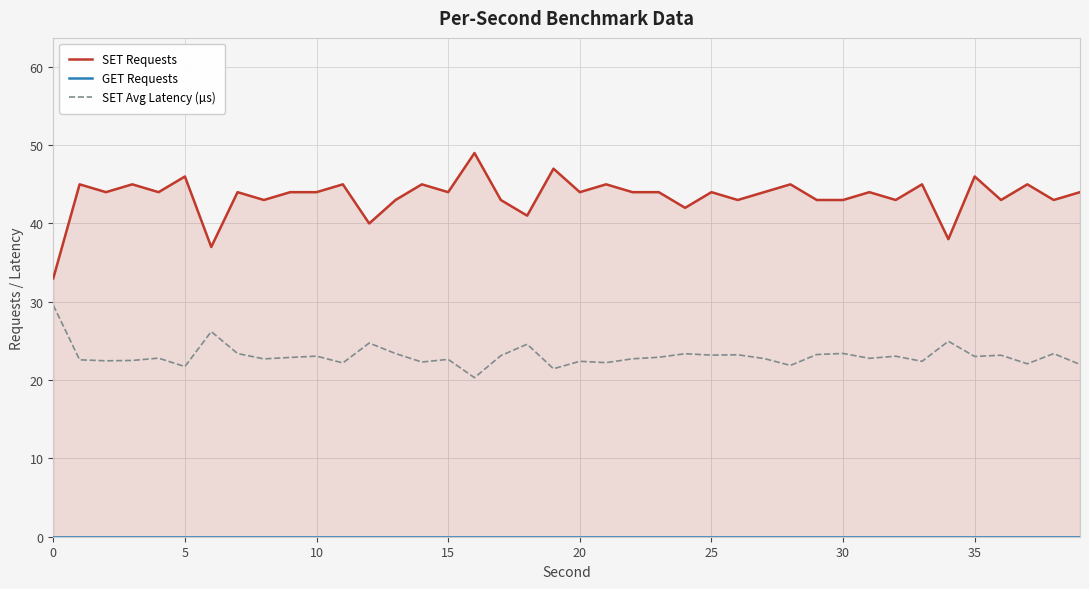

True or false: SET Requests and SET Avg Latency (µs) intersect in this chart.

False